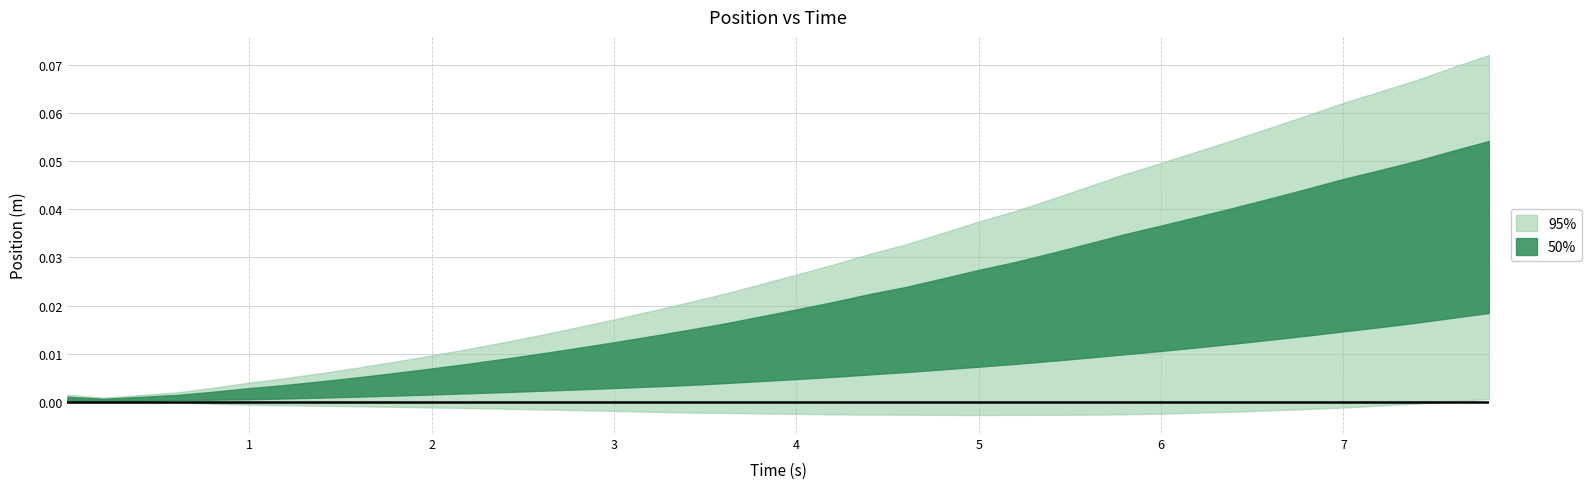

True or false: Y (m) and X (m) cross at least once.

False